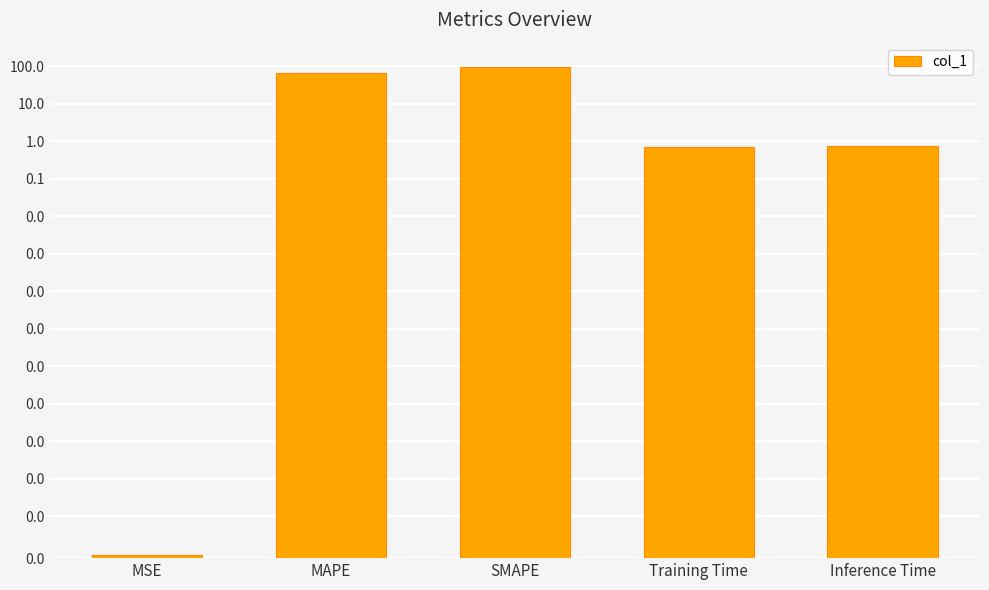

What is the sum of the values at MAPE and MSE?

64.0